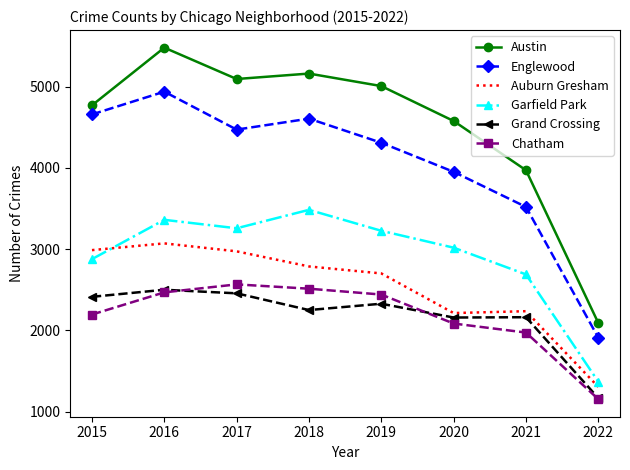

True or false: Chatham and Austin intersect in this chart.

False